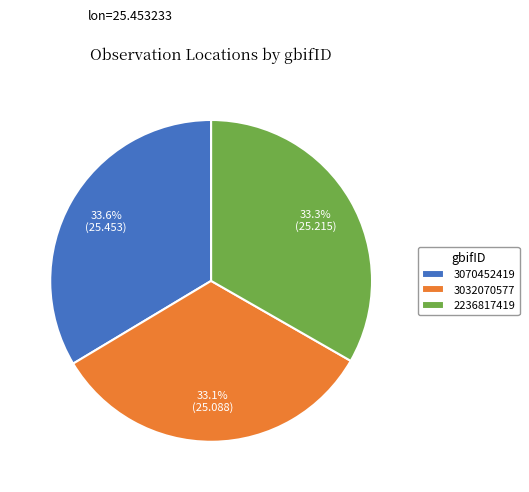

Is 3032070577 the majority of the pie?

No